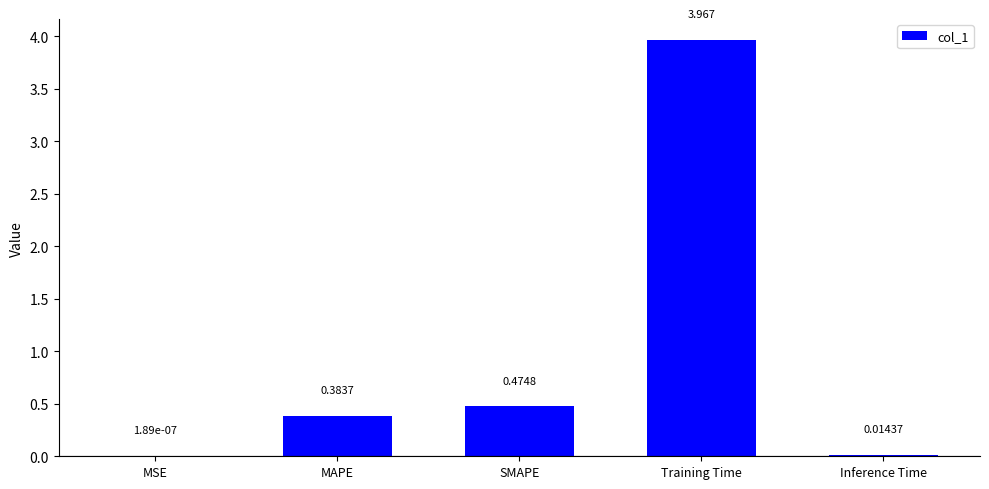

Which category has the highest value across all series?

Training Time